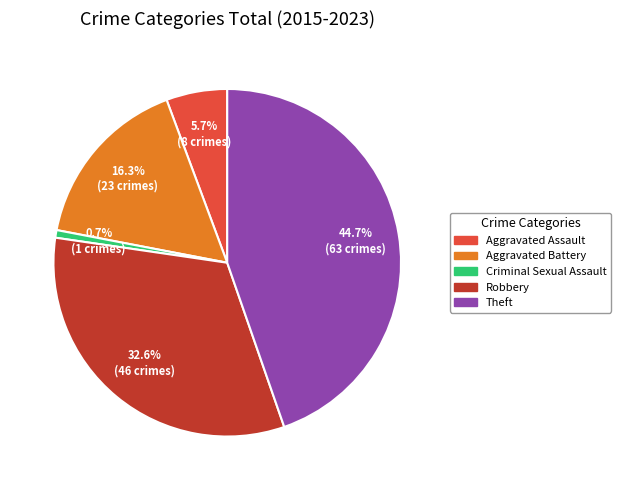

Is there any slice that represents more than half of the pie?

No